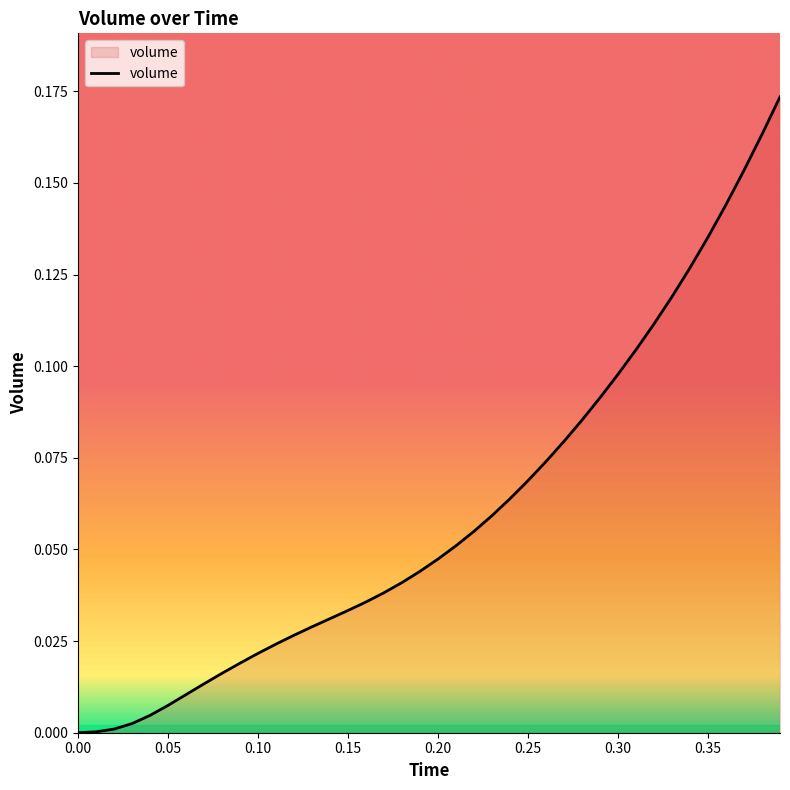

What is the sum of all values?

2.4